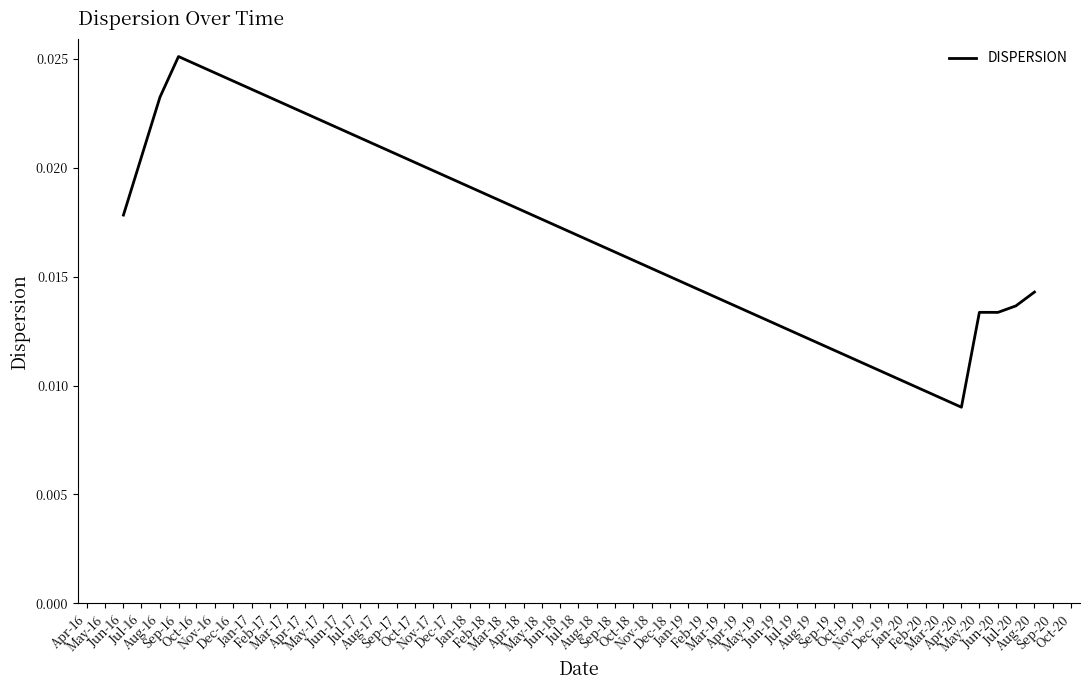

True or false: there are more than 0 points higher than both neighbors.

True